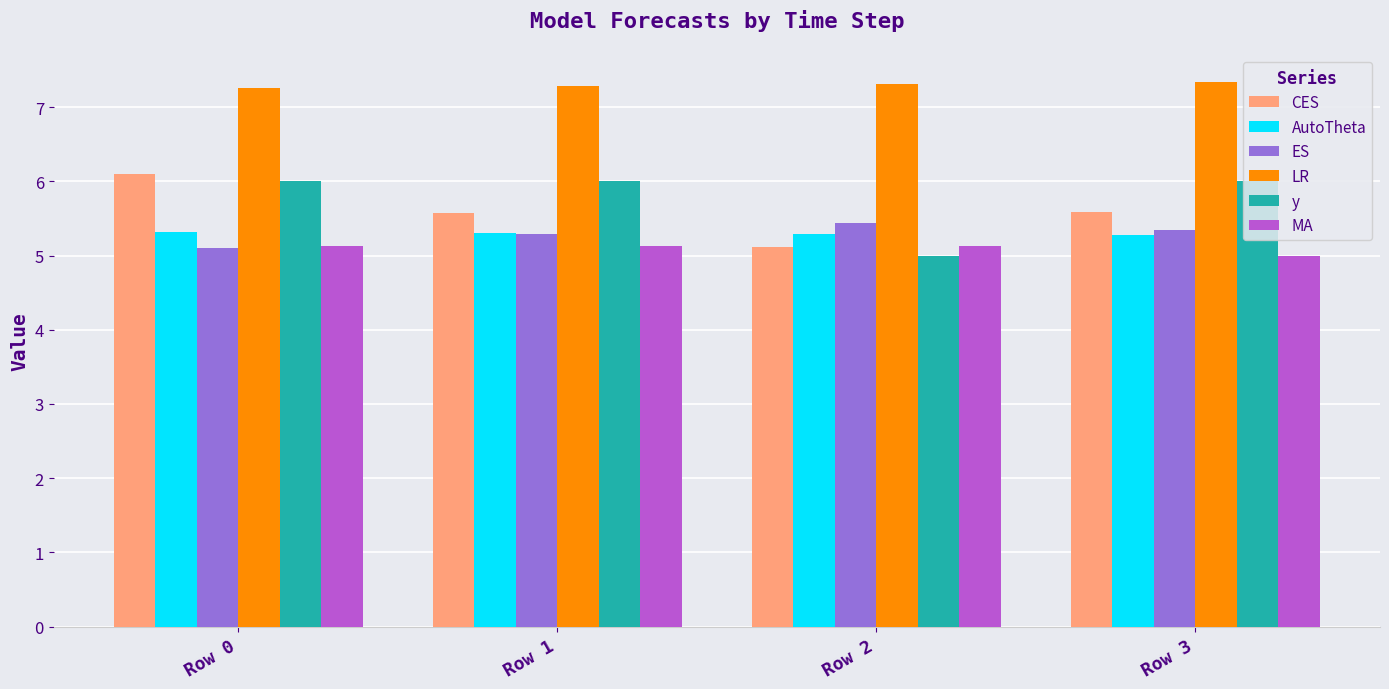

What is the greatest value displayed?

7.3